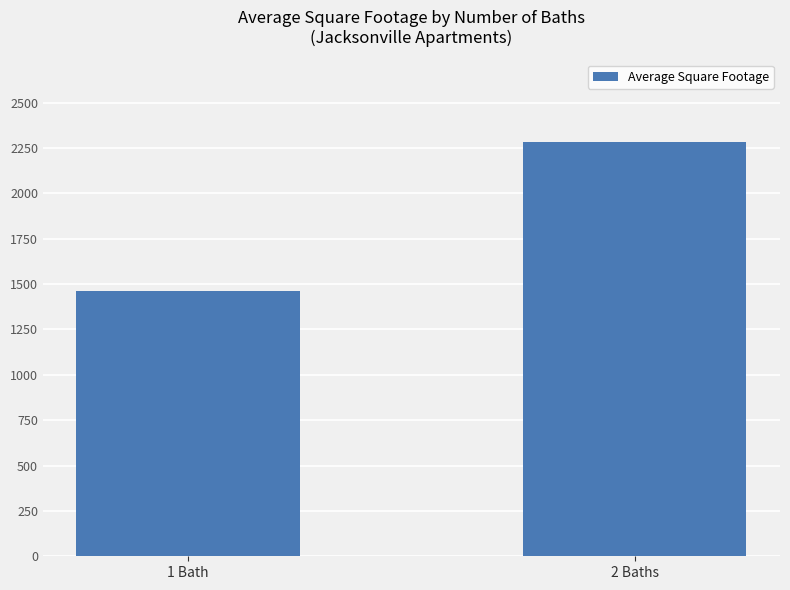

Between 1 Bath and 2 Baths, which is larger?

2 Baths